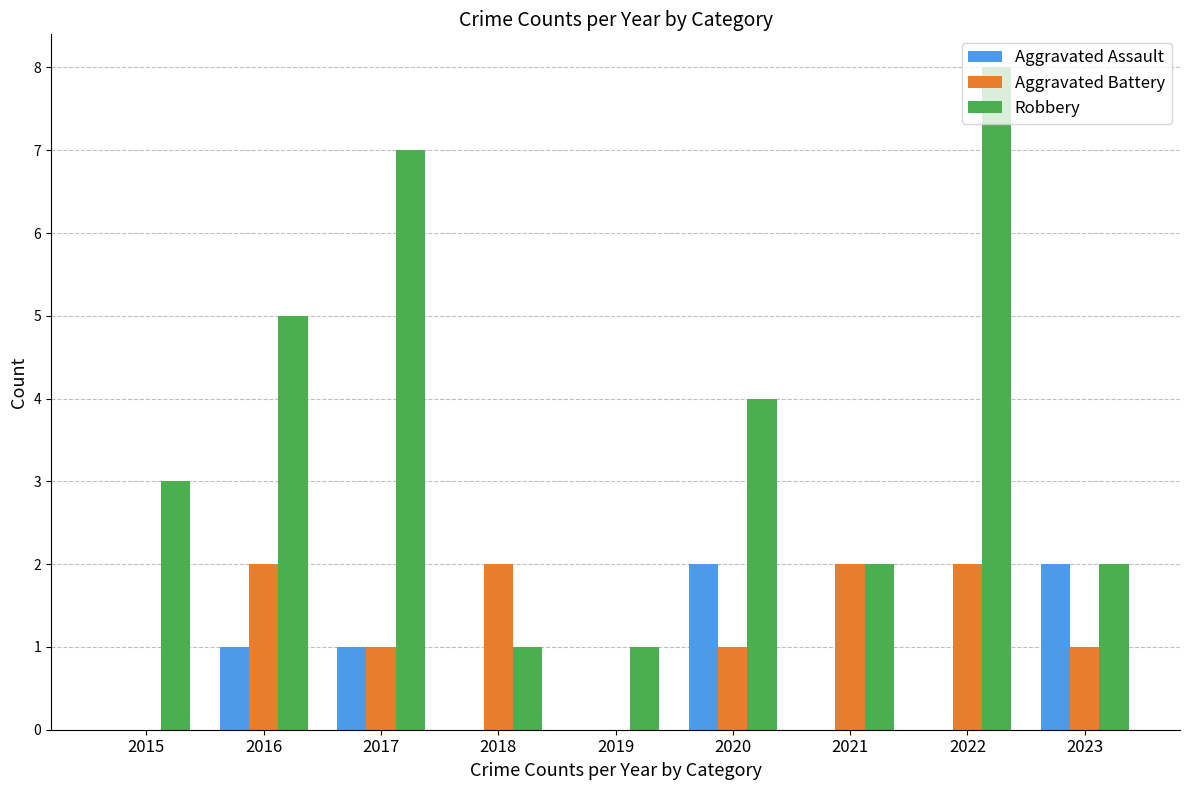

Is it true that Aggravated Battery equals 1 at 2020?

True